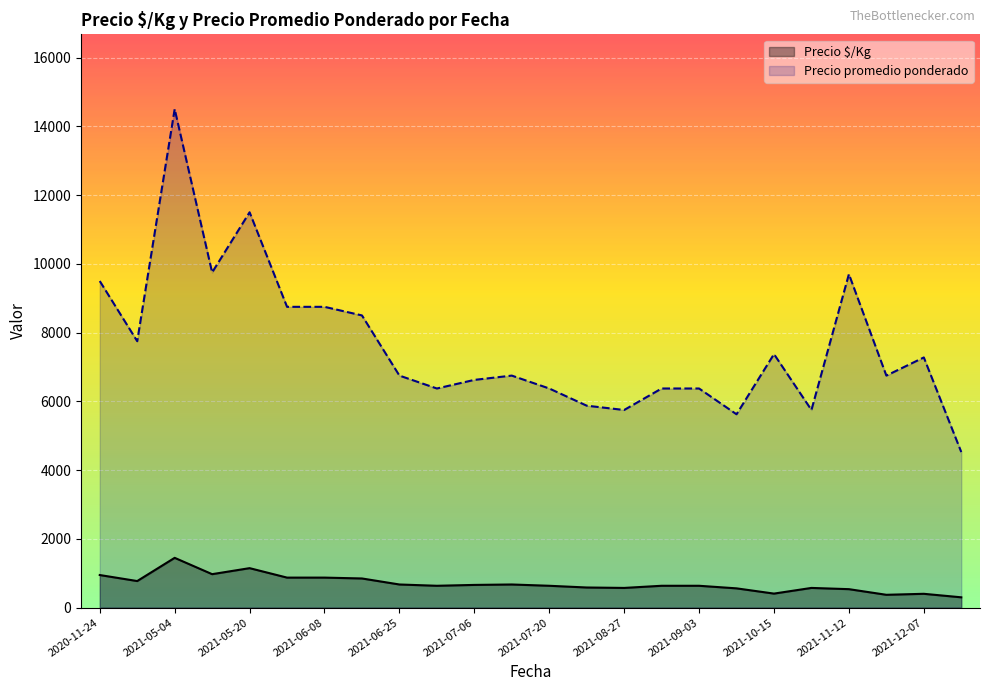

The value of Precio $/Kg at 2021-08-27 is 575.0. True or false?

True